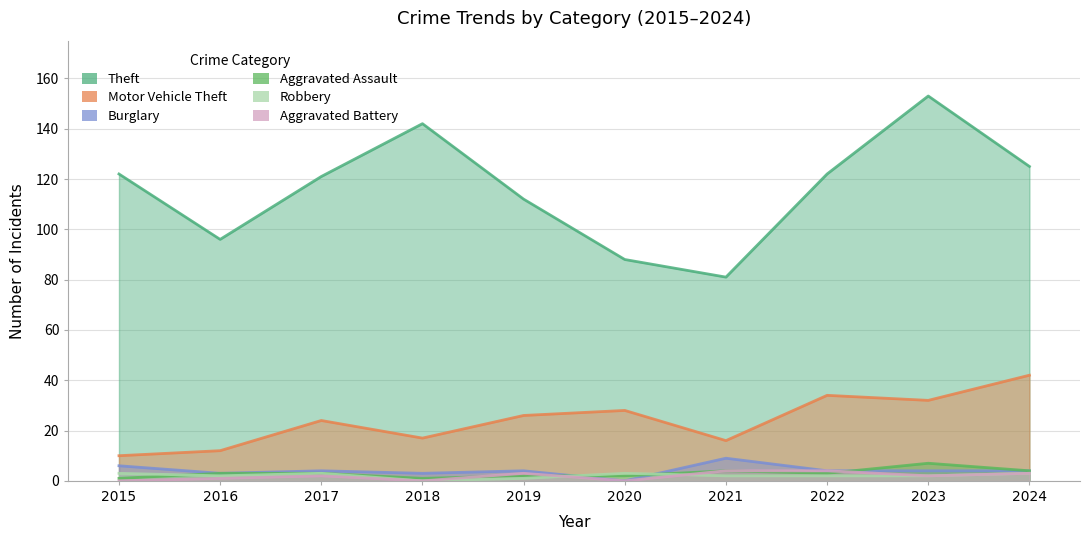

True or false: Aggravated Battery and Theft cross at least once.

False